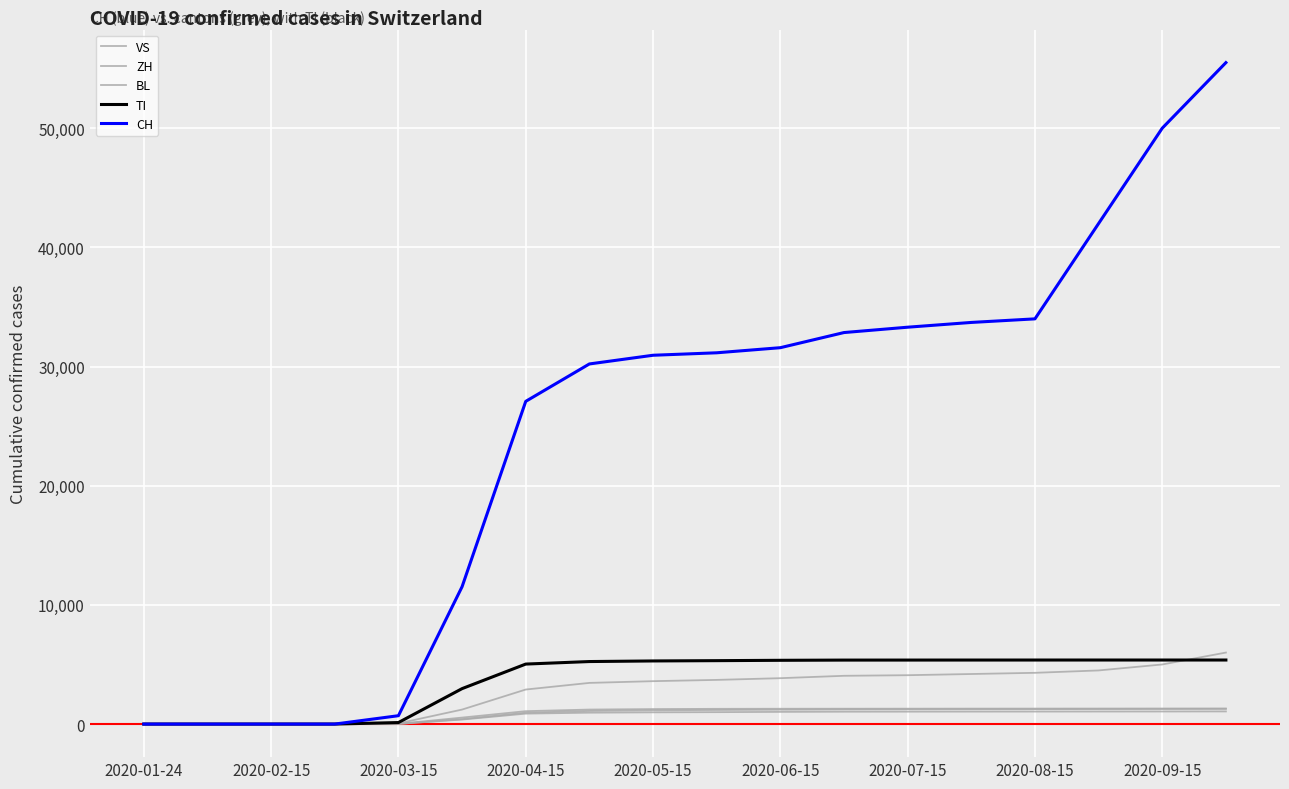

What is the label of the 18th point from the right?

2020-01-24